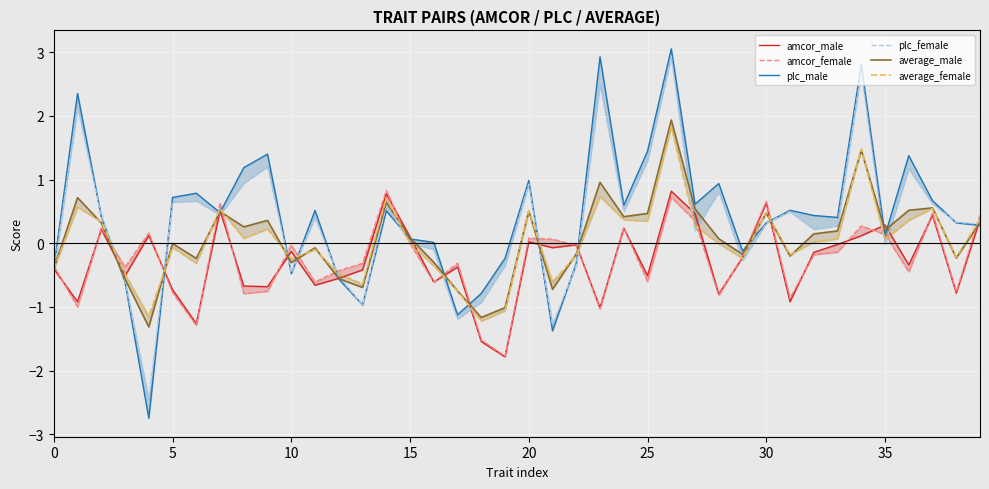

What is the sum of the plc_female values at 0 and 14?

0.1